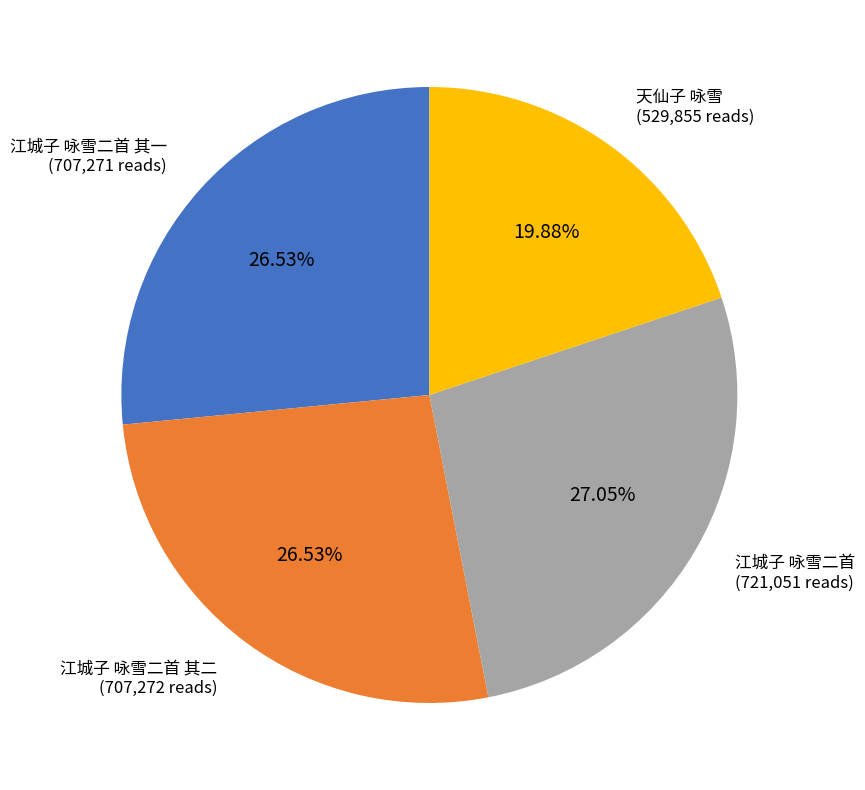

Does 江城子 咏雪二首 account for over 50% of the chart?

No